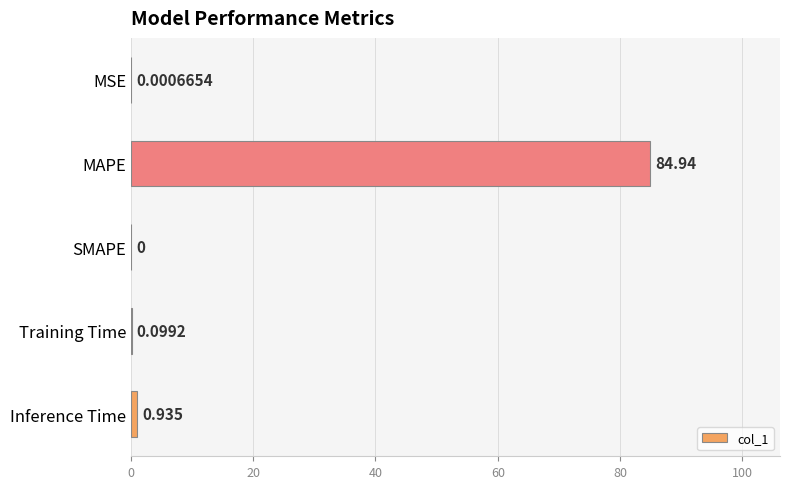

Which category has the highest value across all series?

MAPE